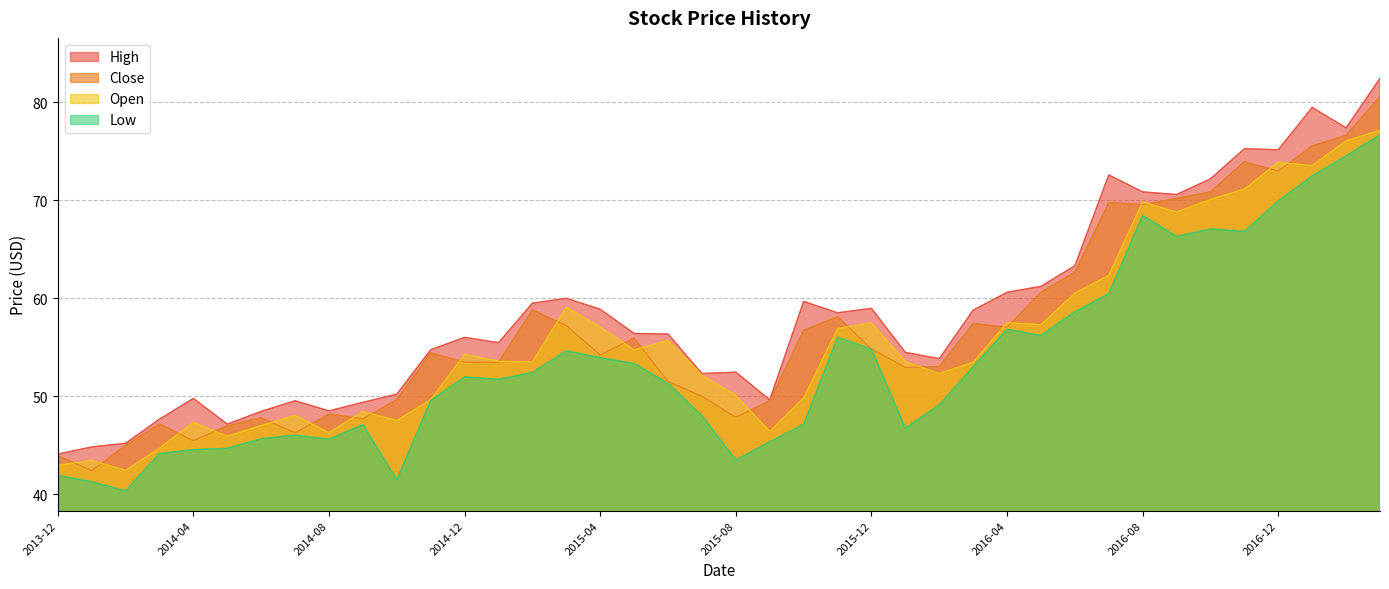

Rank the categories by High value from lowest to highest.

2013-12, 2014-01, 2014-02, 2014-05, 2014-03, 2014-06, 2014-08, 2014-09, 2014-07, 2015-09, 2014-04, 2014-10, 2015-07, 2015-08, 2016-02, 2016-01, 2014-11, 2015-01, 2014-12, 2015-06, 2015-05, 2015-11, 2016-03, 2015-04, 2015-12, 2015-02, 2015-10, 2015-03, 2016-04, 2016-05, 2016-06, 2016-09, 2016-08, 2016-10, 2016-07, 2016-12, 2016-11, 2017-02, 2017-01, 2017-03